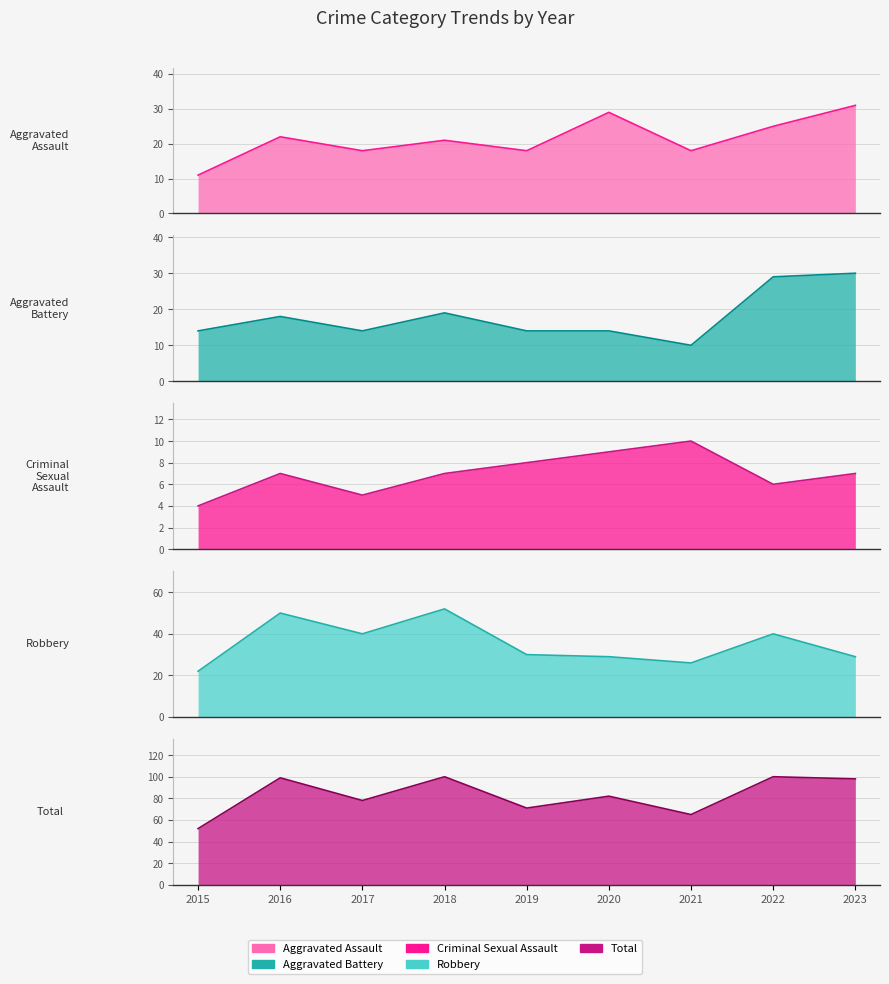

Reading right to left, transcribe all the data shown in this chart.

Aggravated Assault: 31	25	18	29	18	21	18	22	11
Aggravated Battery: 30	29	10	14	14	19	14	18	14
Criminal Sexual Assault: 7	6	10	9	8	7	5	7	4
Robbery: 29	40	26	29	30	52	40	50	22
Total: 98	100	65	82	71	100	78	99	52